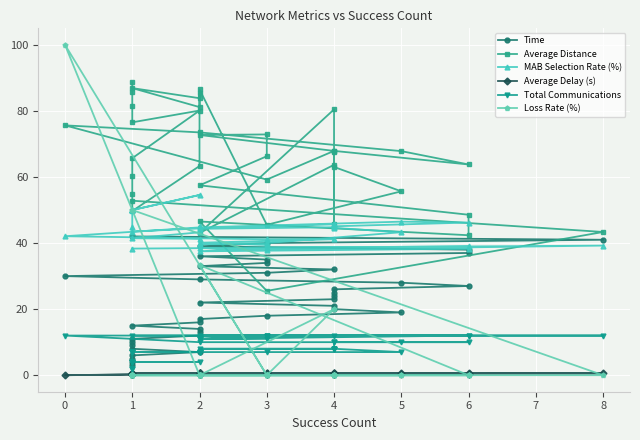

Rank the series at 2 from highest to lowest value.

Average Distance, MAB Selection Rate (%), Time, Total Communications, Average Delay (s), Loss Rate (%)